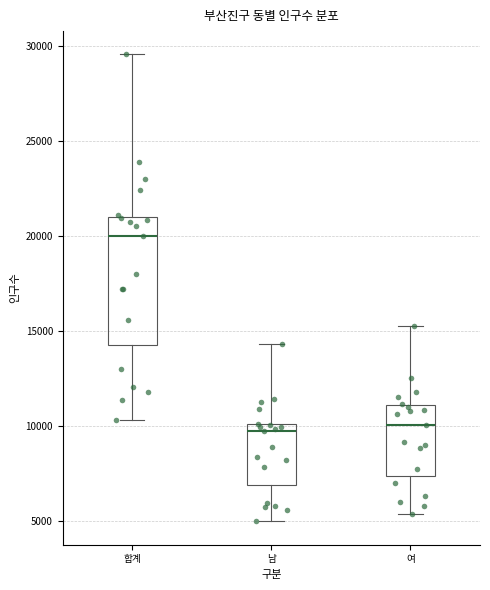

Which box is the tallest, from its lower edge to its upper edge?

합계